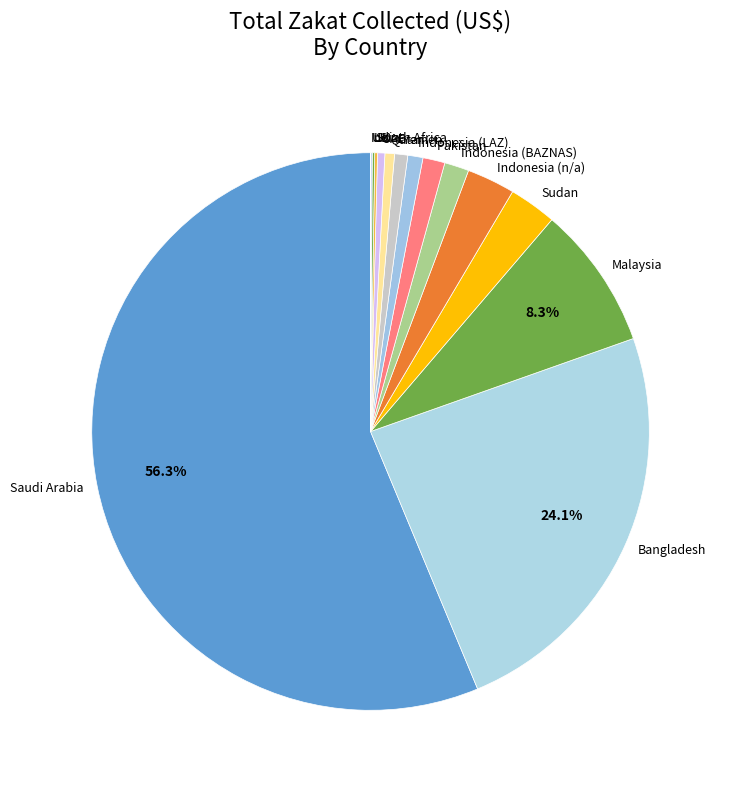

Do Sudan and Indonesia (n/a) together represent more than half of the pie?

No